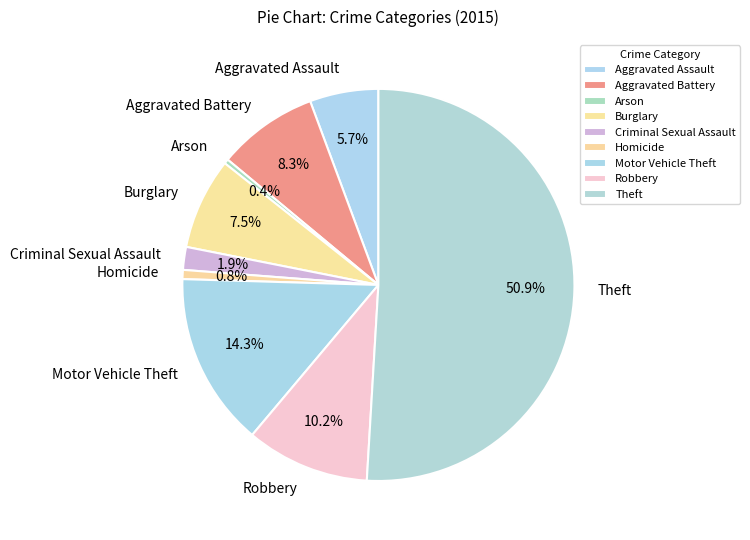

To the nearest percent, what portion does Homicide represent?

1%